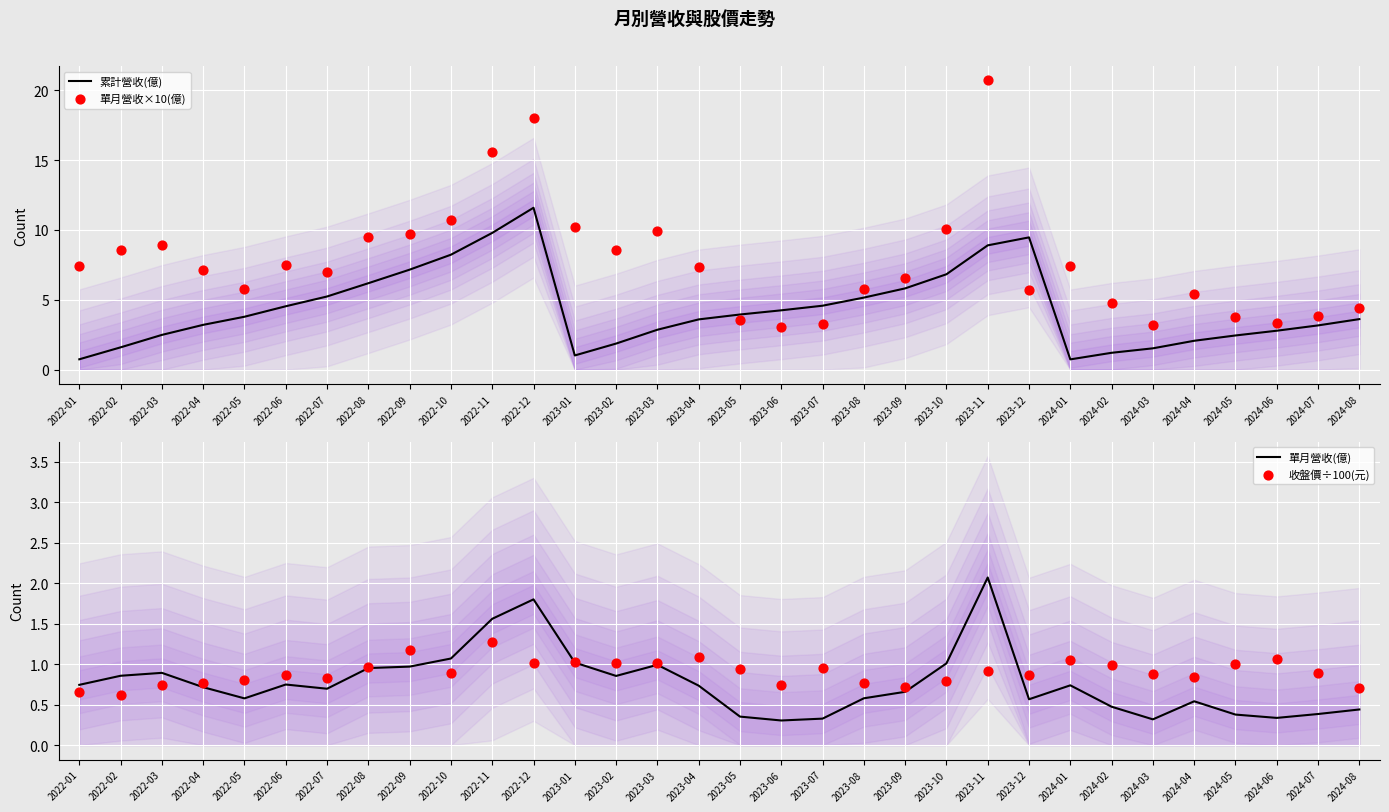

Is the value of 單月營收(億) at 2024-03 greater than the value of 單月營收×10(億) at 2022-03?

No